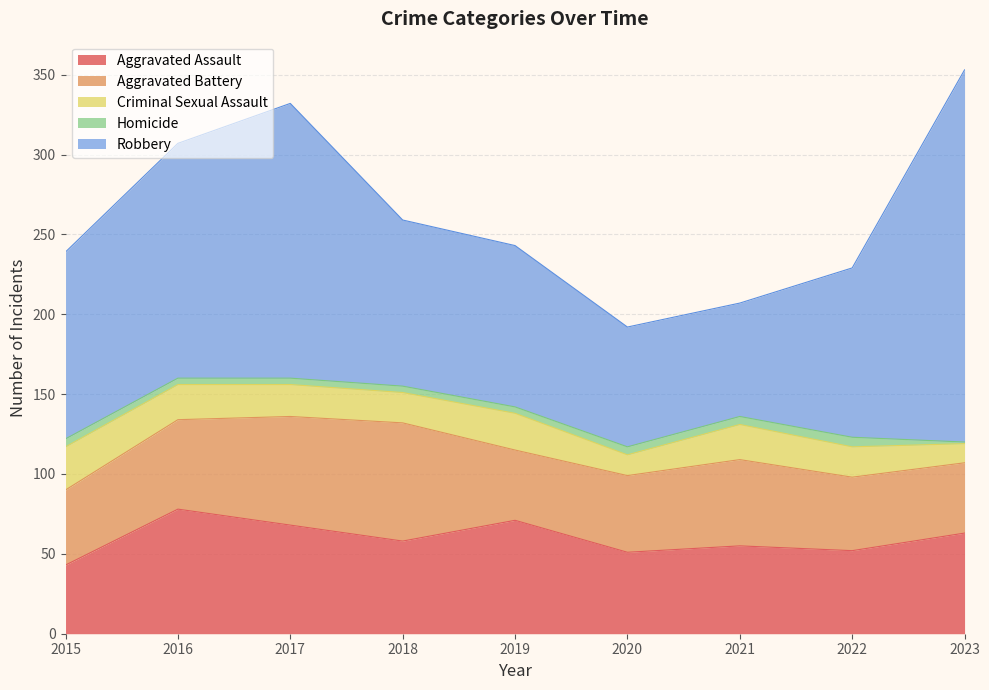

How many lines are shown in the chart?

5